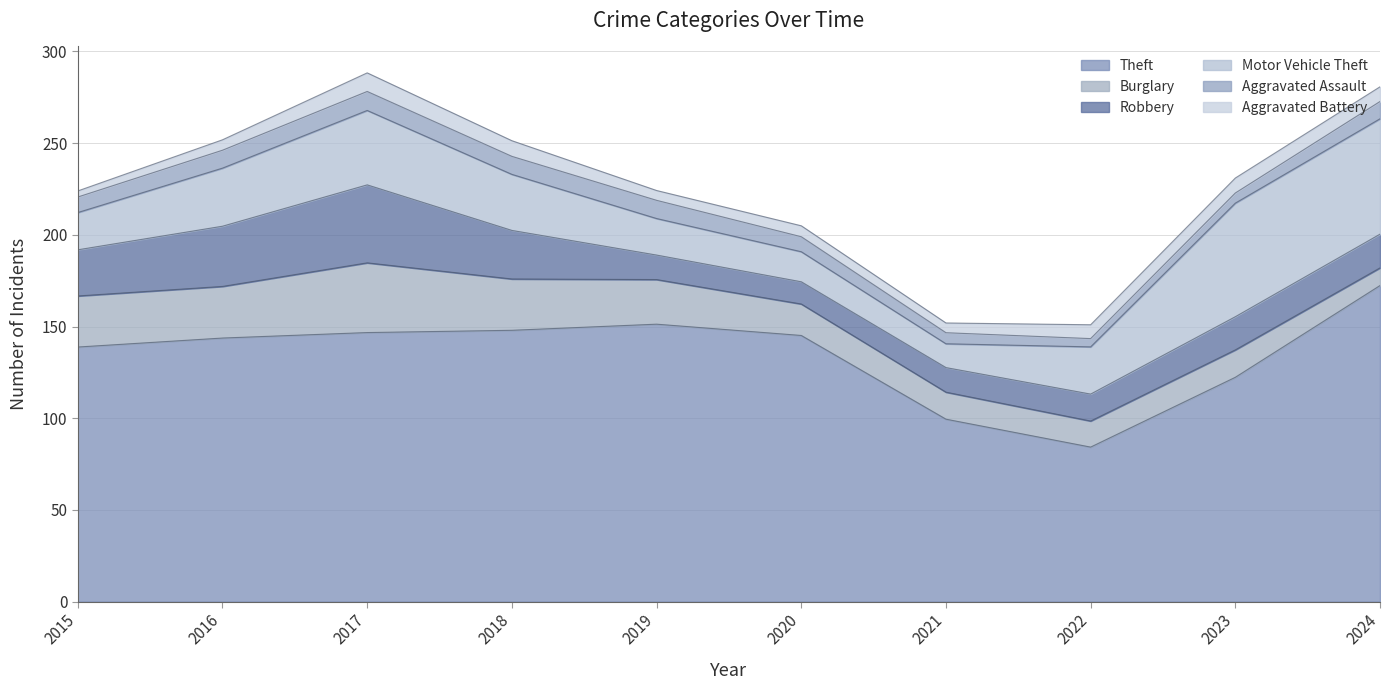

The value of Aggravated Assault at 2023 is 4. True or false?

True